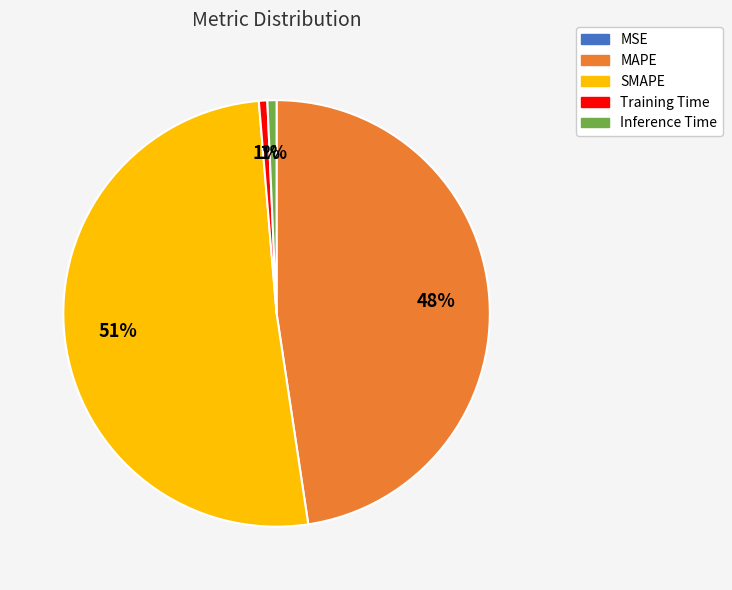

The MAPE slice represents 55% of the pie. True or false?

False